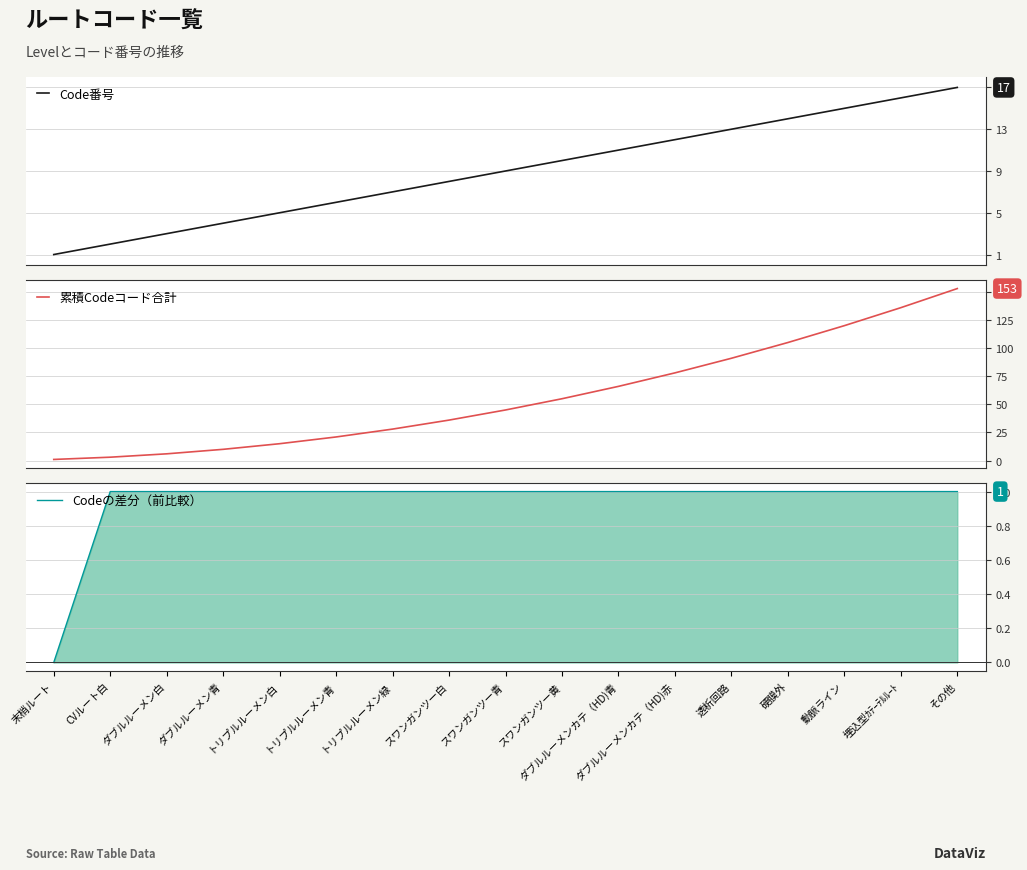

At how many categories does at least one series exceed 148?

1